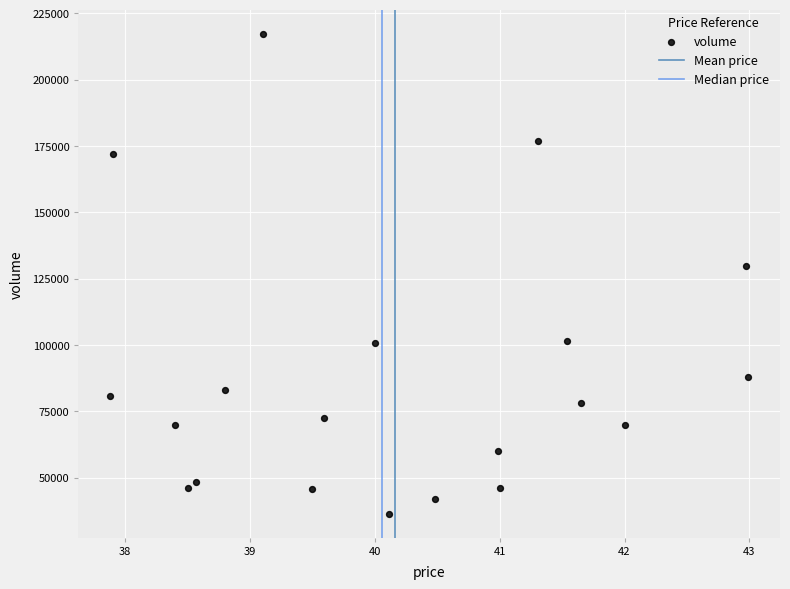

What is the range of Y values (max minus min)?

180750